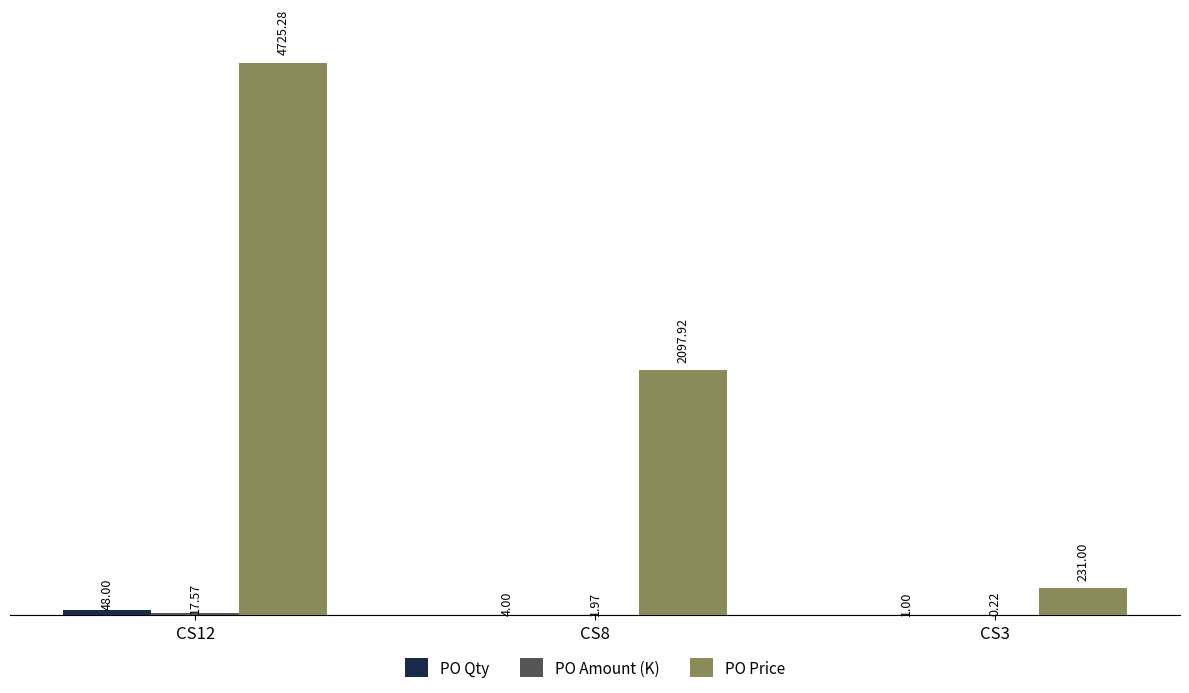

Which series has the widest spread of values?

PO Price